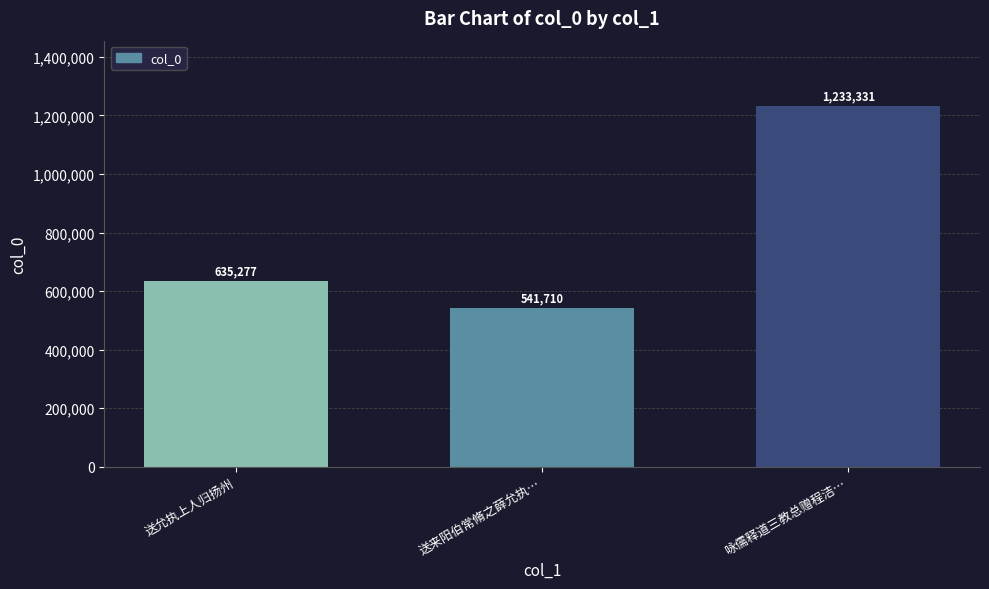

Is it true that the value at 送来阳伯常脩之薛允执… is 541710?

True